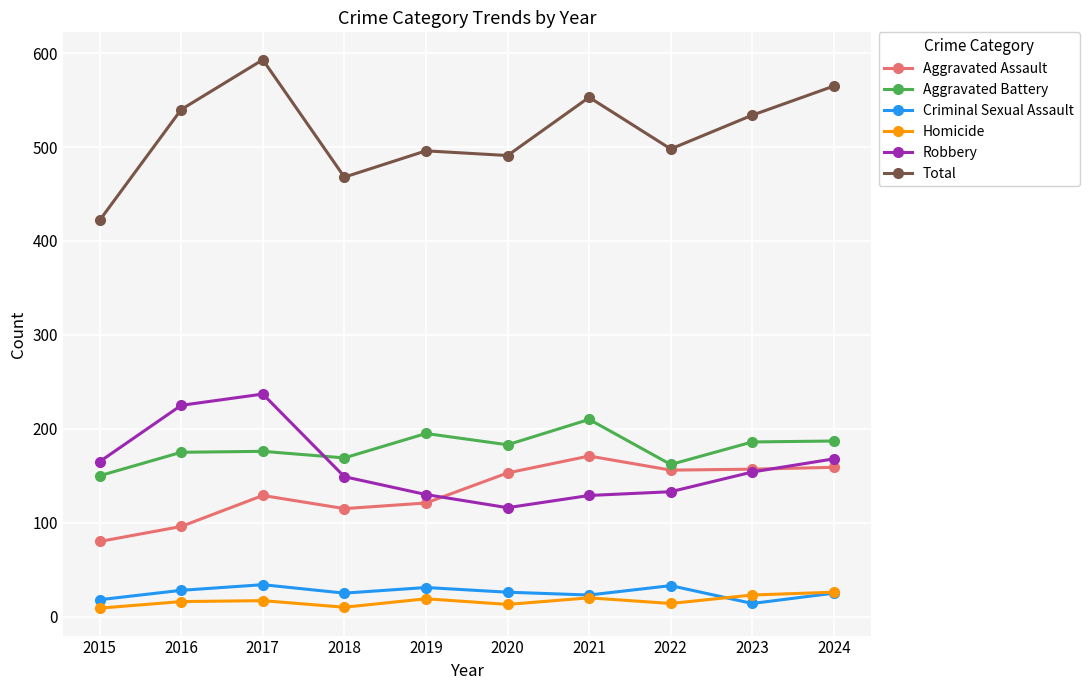

How many intersections are there between Aggravated Assault and Robbery?

2